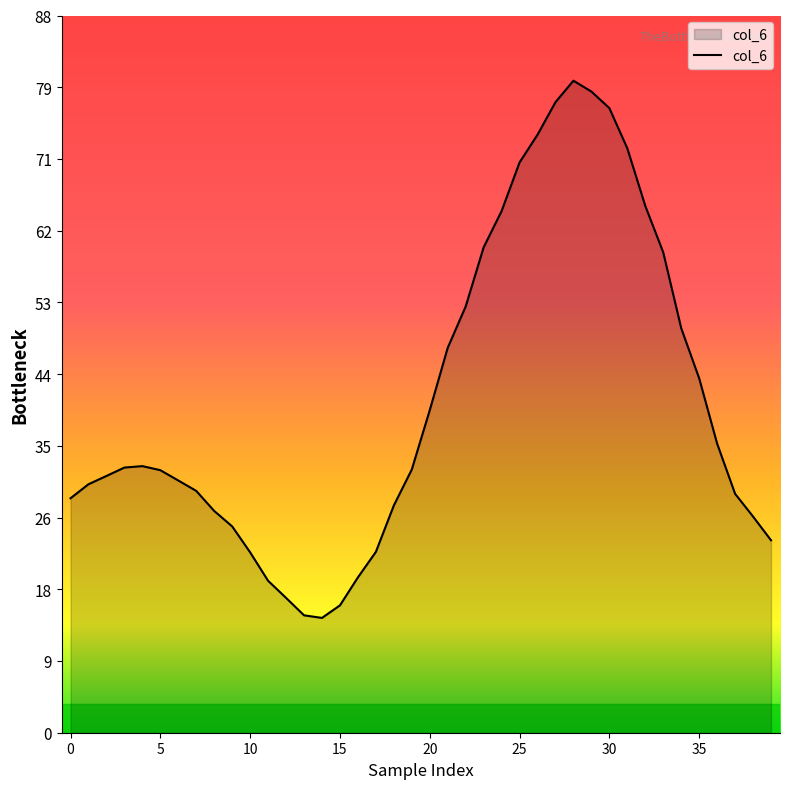

What is the difference between the maximum and minimum values?

66.1